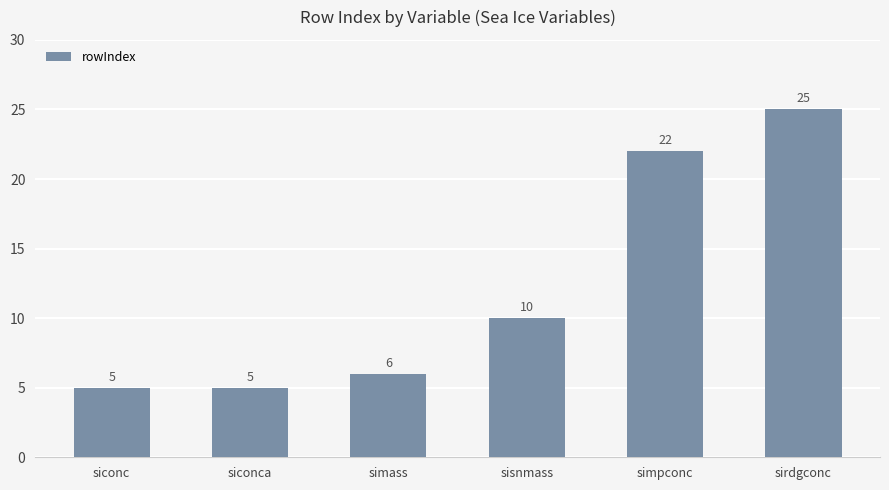

The chart shows a value of 22 at simpconc. True or false?

True